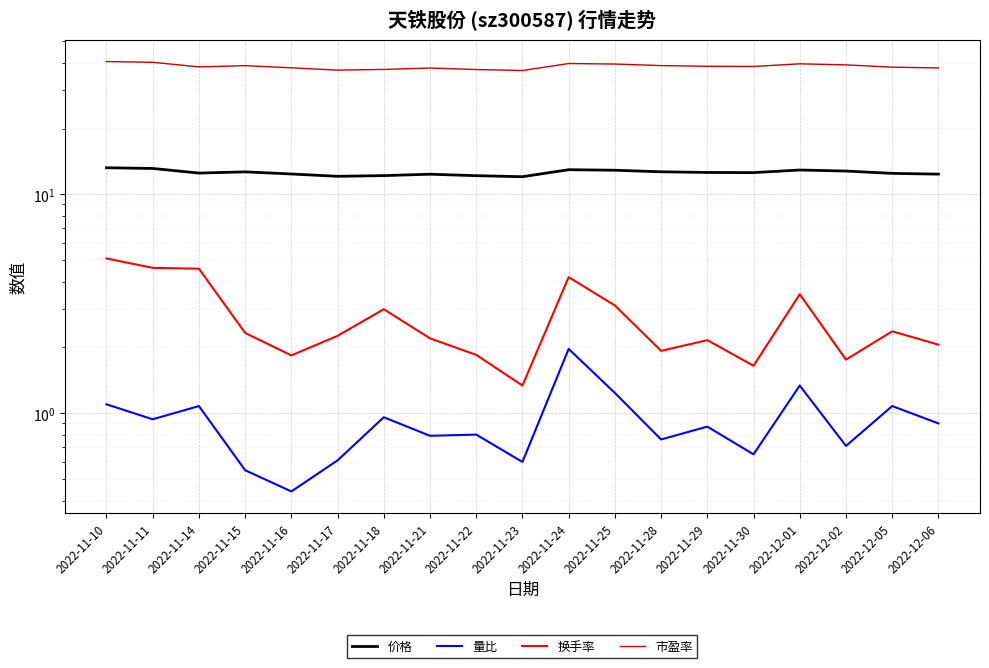

What is the average value of the 价格 series?

12.6